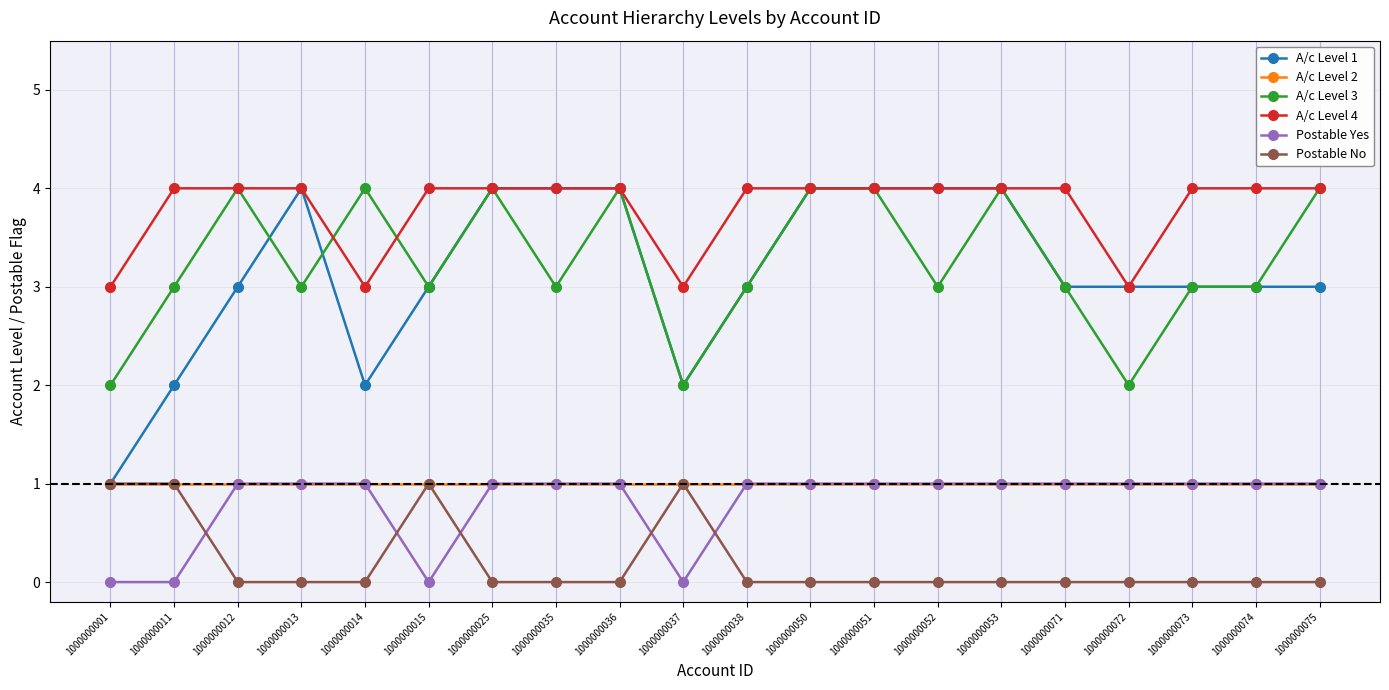

What are all the series names shown in the legend?

A/c Level 1, A/c Level 2, A/c Level 3, A/c Level 4, Postable Yes, Postable No